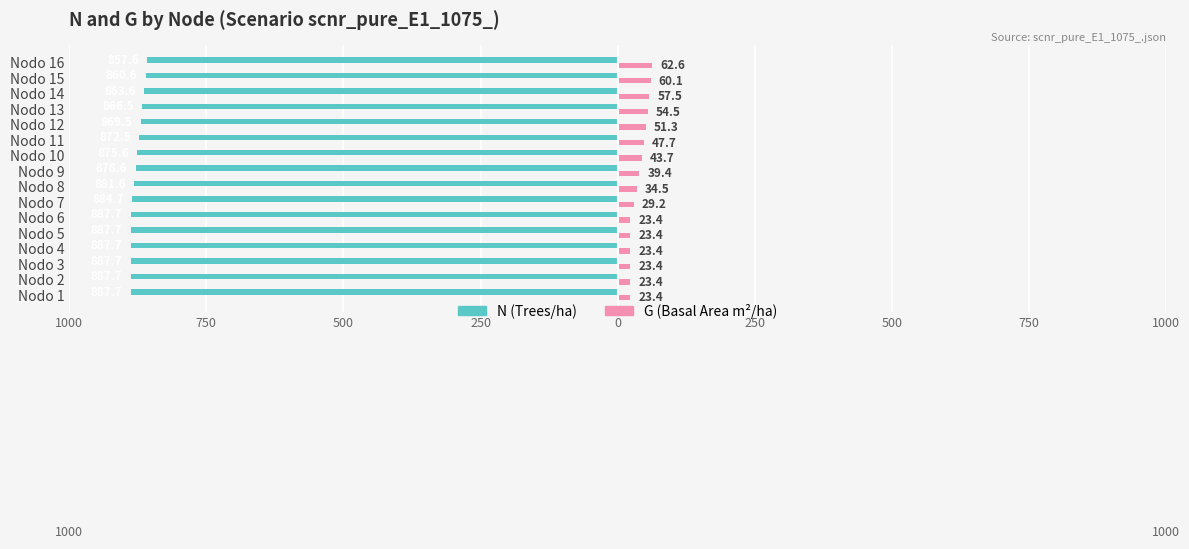

What are all the series names shown in the legend?

N (Trees/ha), G (Basal Area m²/ha)